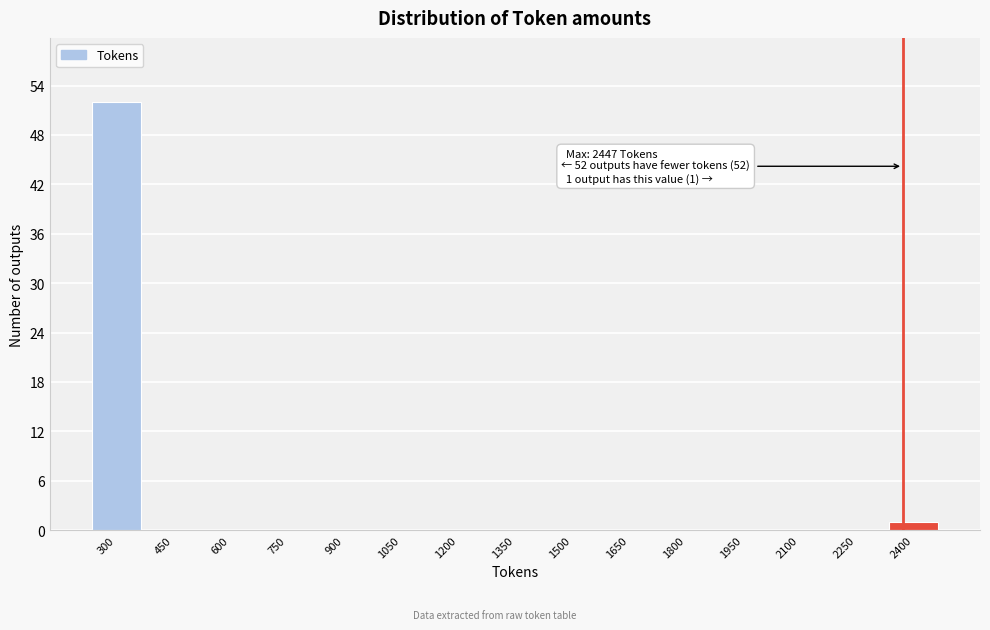

Reading left to right, transcribe all the data shown in this chart.

300=52	450=0	600=0	750=0	900=0	1050=0	1200=0	1350=0	1500=0	1650=0	1800=0	1950=0	2100=0	2250=0	2400=1